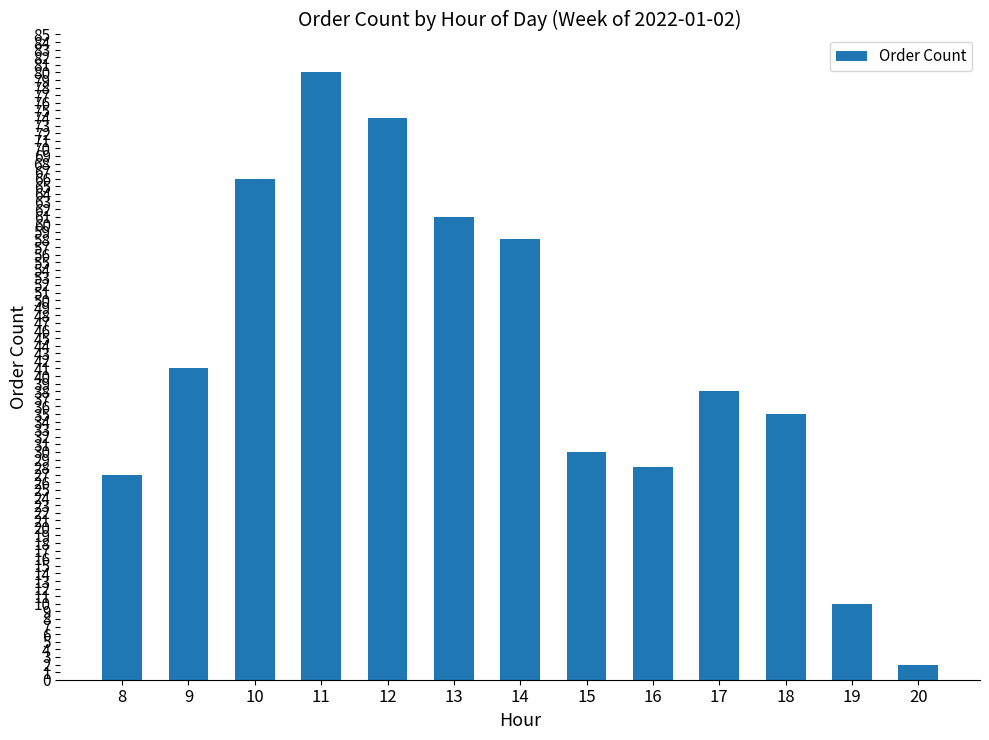

Reading right to left, transcribe all the data shown in this chart.

2	10	35	38	28	30	58	61	74	80	66	41	27